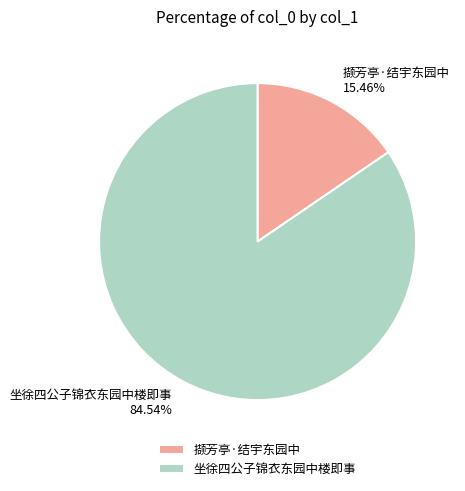

To the nearest percent, what is the average slice percentage?

50%